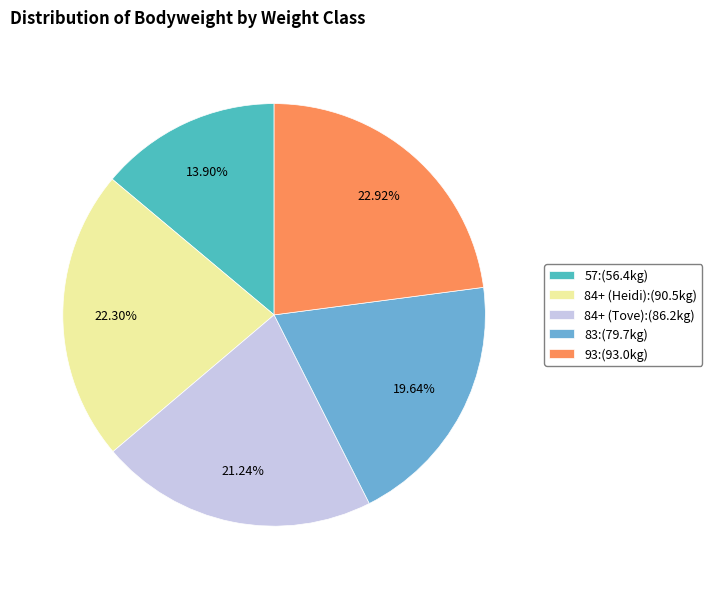

Is the sum of 83:(79.7kg) and 57:(56.4kg) greater than half?

No